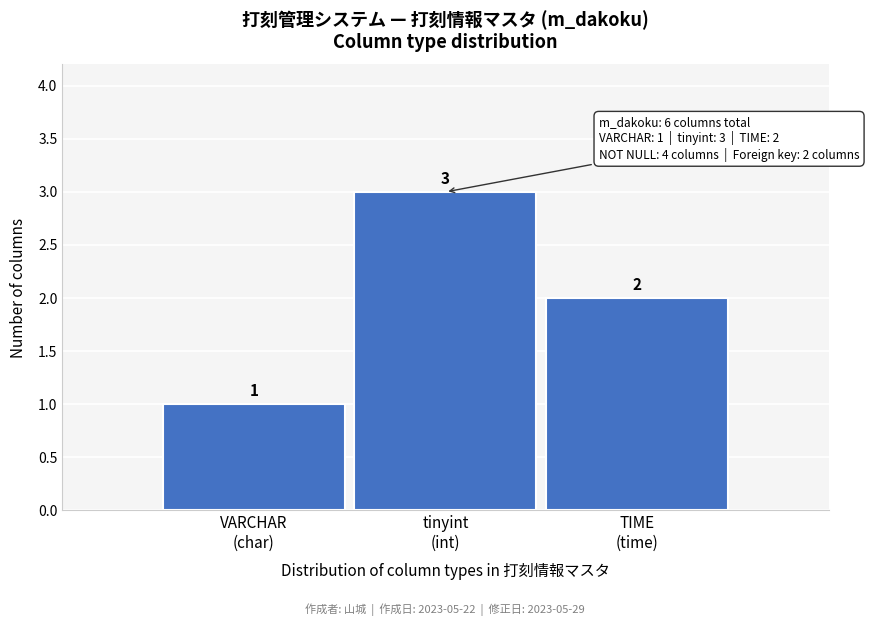

Reading left to right, list all the values displayed in this chart.

1	3	2